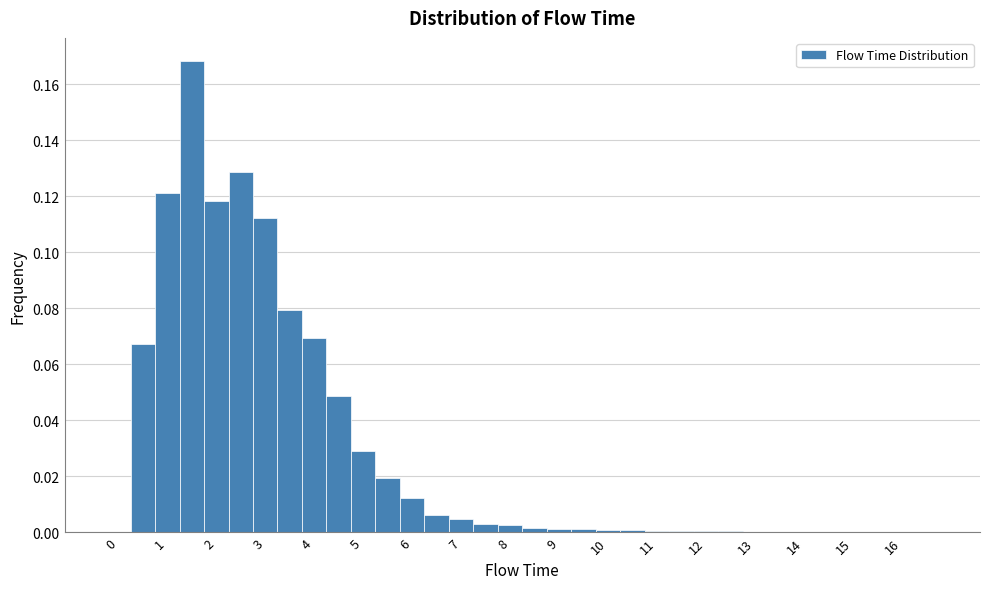

Reading left to right, transcribe this chart: for each bar, give the range it covers on the x-axis and its height. Neither the bar edges nor the heights are printed on the chart, so give them approximately, as read against the axes.

-0.25 to 0.25: 0
0.25 to 0.75: 0.068
0.75 to 1.25: 0.122
1.25 to 1.75: 0.168
1.75 to 2.25: 0.118
2.25 to 2.75: 0.128
2.75 to 3.25: 0.112
3.25 to 3.75: 0.080
3.75 to 4.25: 0.070
4.25 to 4.75: 0.048
4.75 to 5.25: 0.030
5.25 to 5.75: 0.020
5.75 to 6.25: 0.012
6.25 to 6.75: 0.006
6.75 to 7.25: 0.004
7.25 to 7.75: 0.004
7.75 to 8.25: 0.002
8.25 to 8.75: under 0.002
8.75 to 9.25: under 0.002
9.25 to 9.75: under 0.002
9.75 to 10.25: under 0.002
10.25 to 10.75: under 0.002
10.75 to 11.25: under 0.002
11.25 to 11.75: under 0.002
11.75 to 12.25: under 0.002
12.25 to 12.75: under 0.002
12.75 to 13.25: under 0.002
13.25 to 13.75: under 0.002
13.75 to 14.25: under 0.002
14.25 to 14.75: under 0.002
14.75 to 15.25: under 0.002
15.25 to 15.75: under 0.002
15.75 to 16.25: under 0.002
16.25 to 16.75: 0